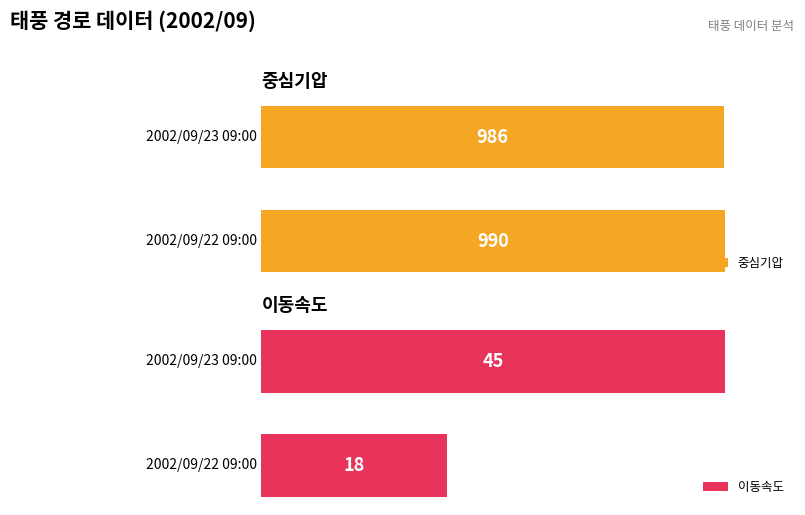

Between 2002/09/22 09:00 and 2002/09/23 09:00, which series saw the biggest shift?

이동속도